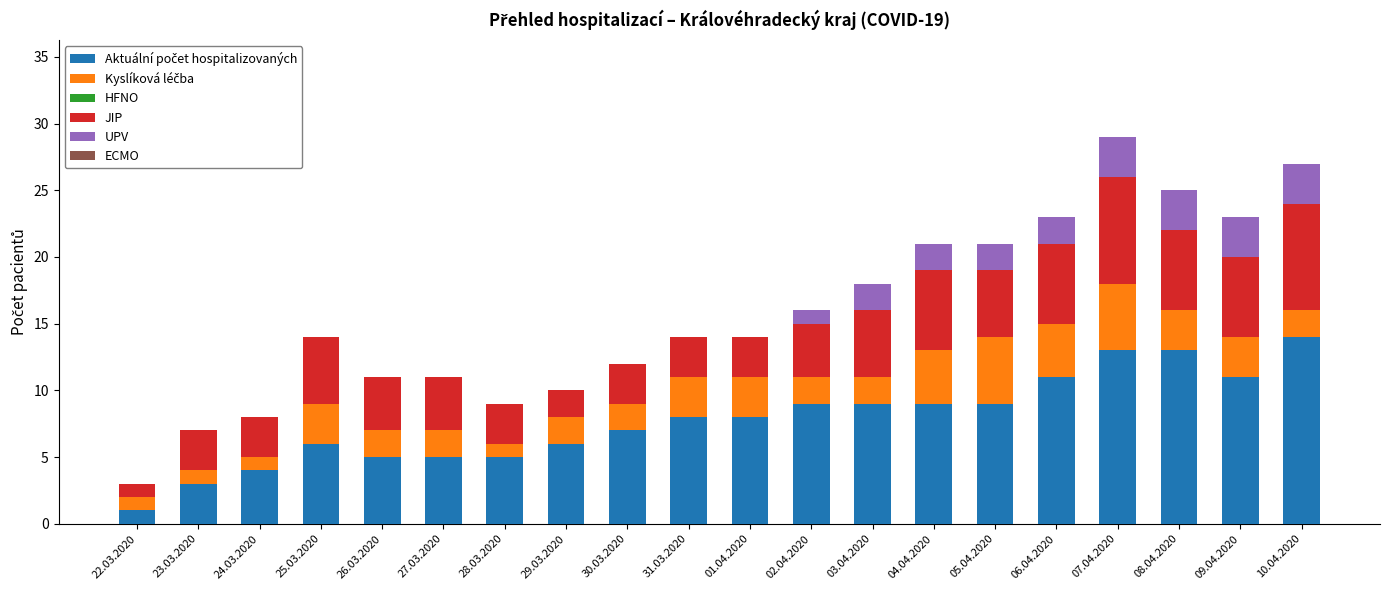

What is the total value across all series at 24.03.2020?

8